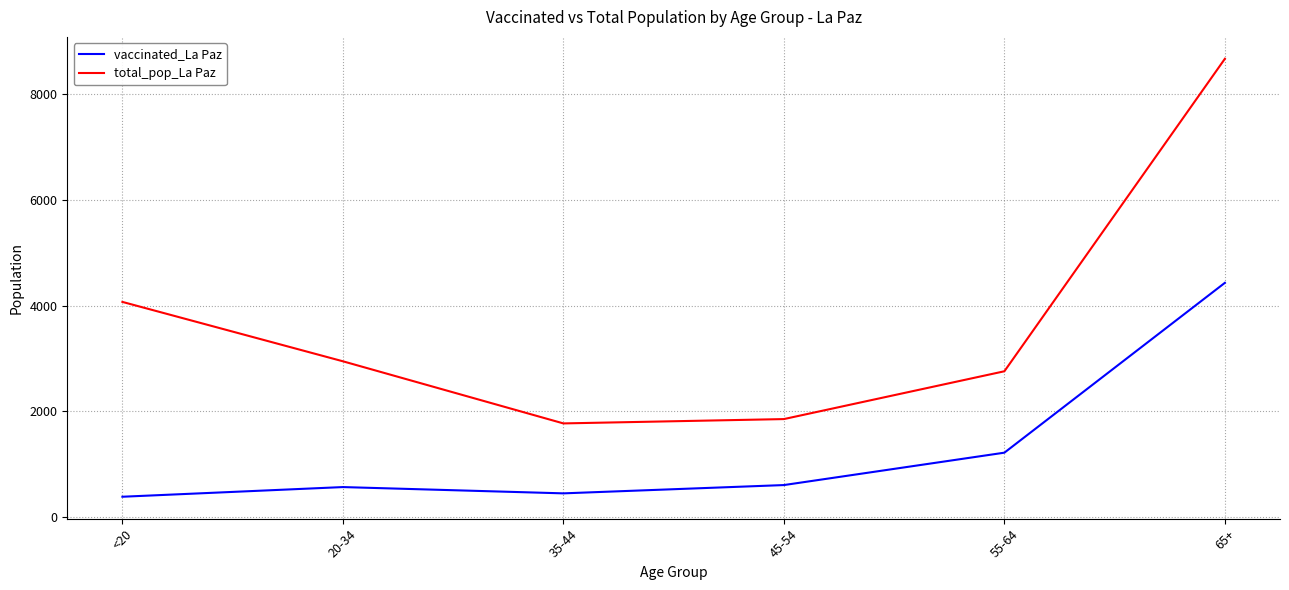

What is the sum of all total_pop_La Paz values?

22085